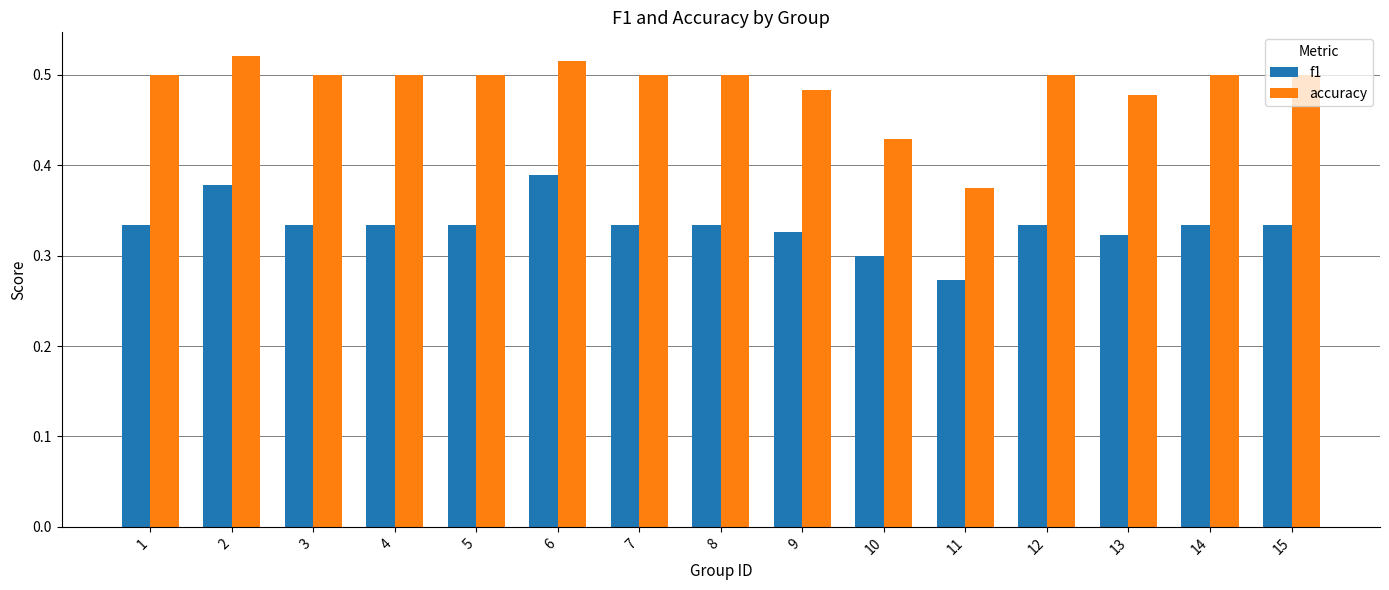

Which series has the largest total across all categories?

accuracy